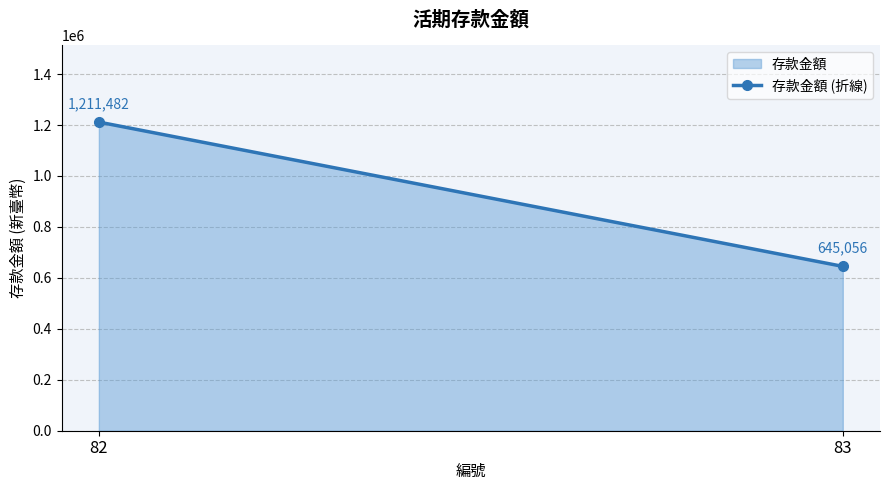

Is it true that the value at 83 is 645056?

True